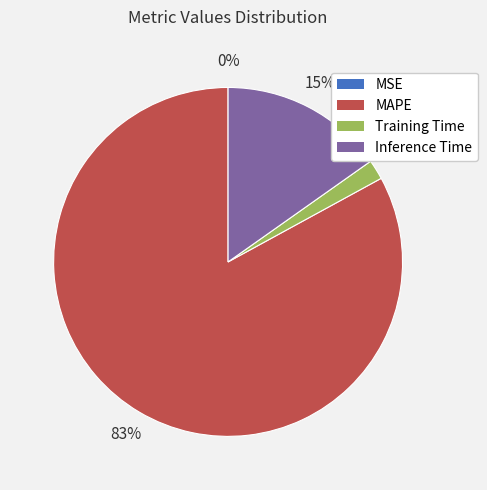

To the nearest percent, what is the difference between the largest and smallest slice percentages?

83%